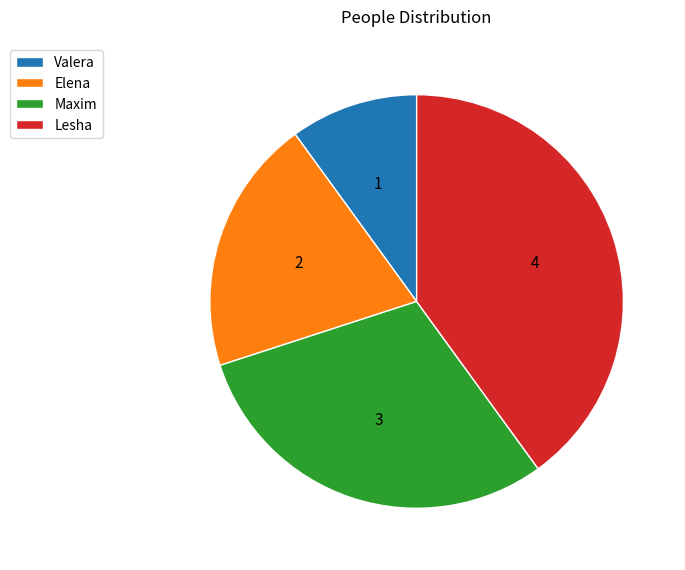

The Lesha slice represents 32% of the pie. True or false?

False